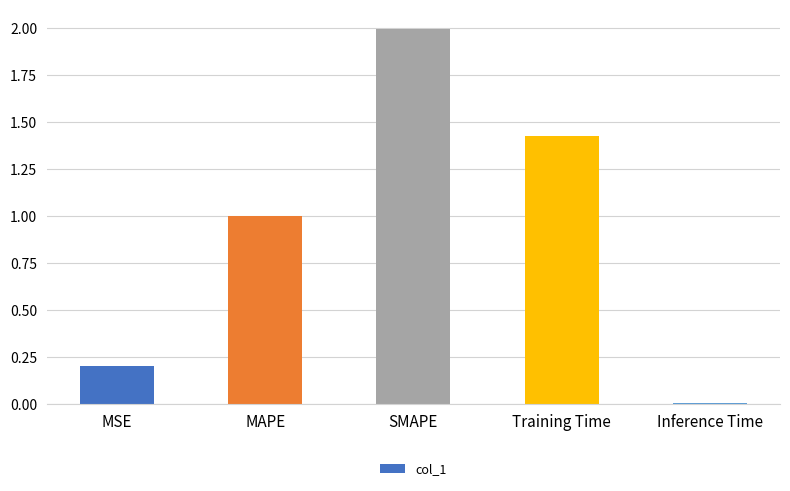

What is the greatest value displayed?

2.0